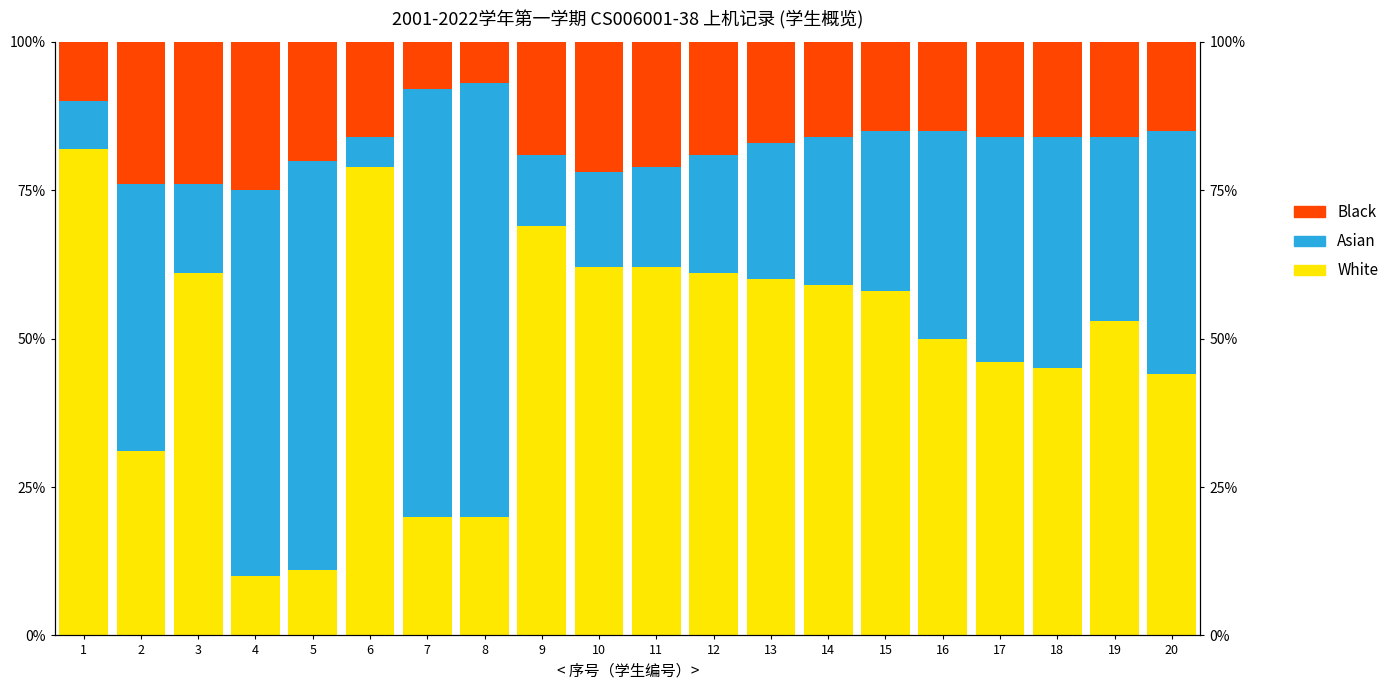

What is the difference between the maximum and minimum values in the Asian series?

68.0